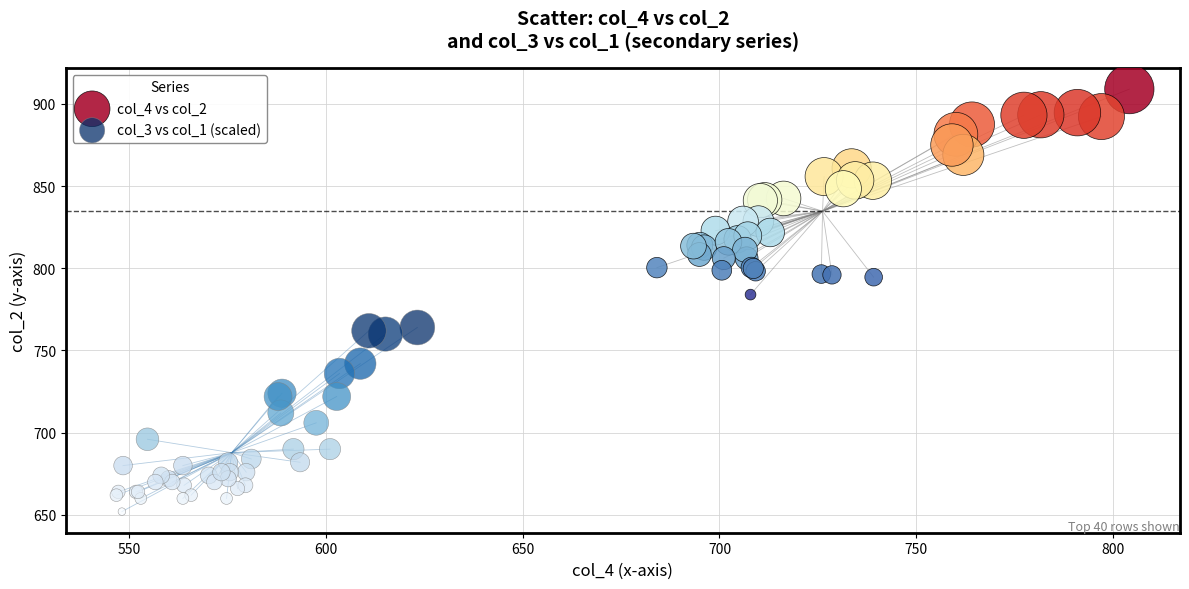

Which series contains the highest Y value?

col_4 vs col_2